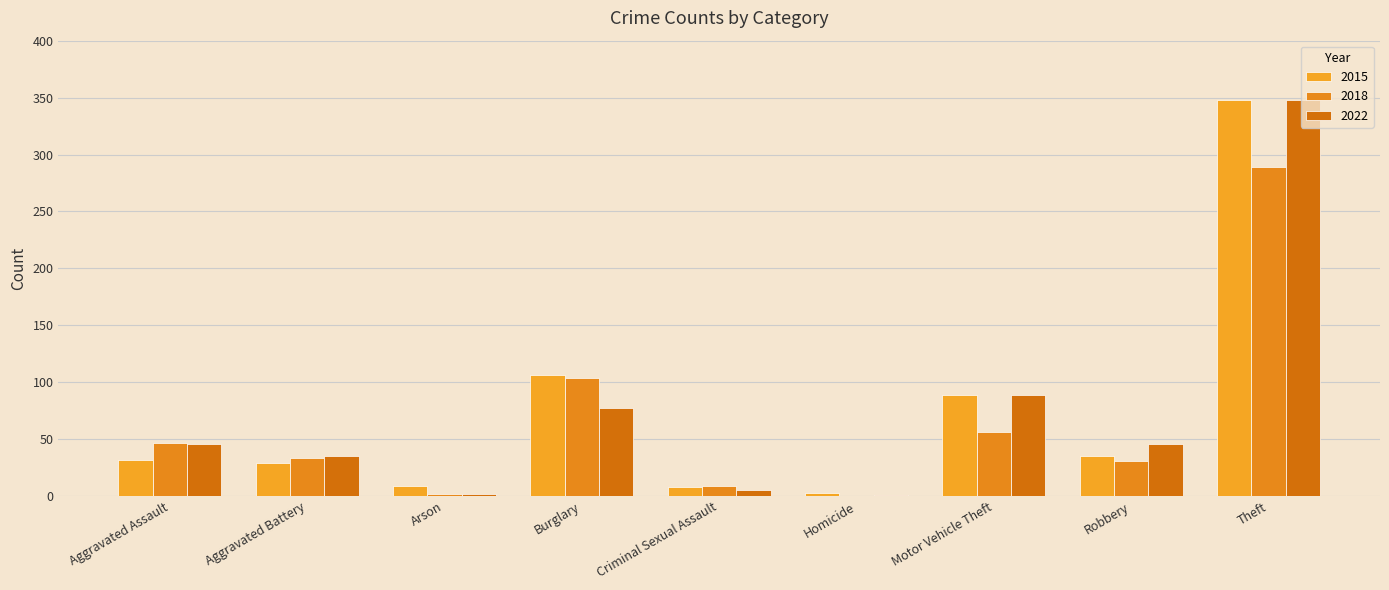

The 2022 series shows 17 at Aggravated Battery. True or false?

False